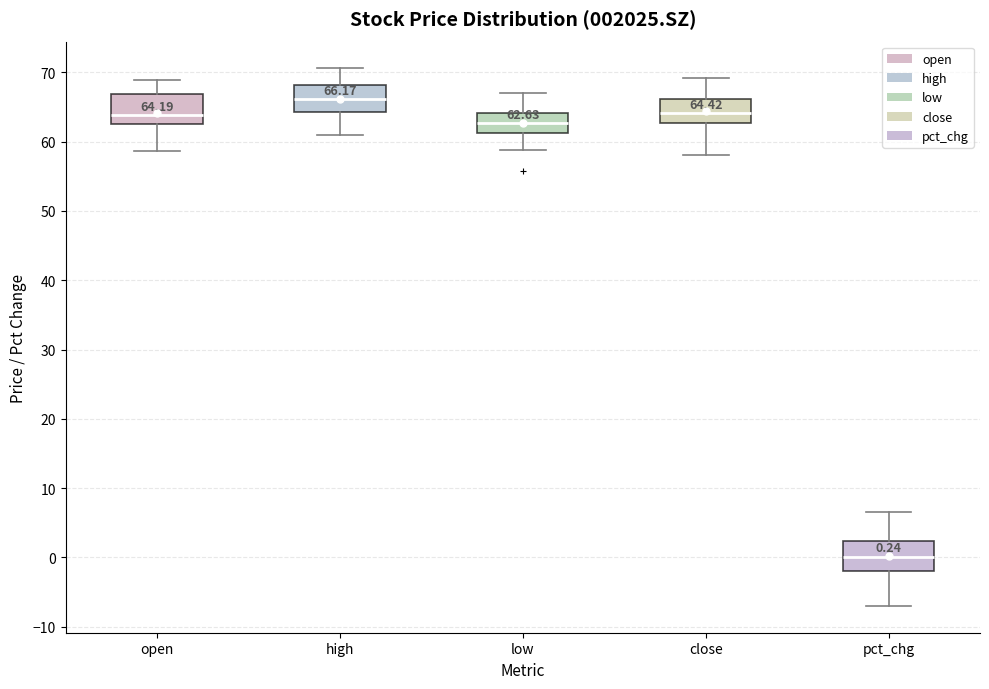

Which box has the lowest median line?

pct_chg